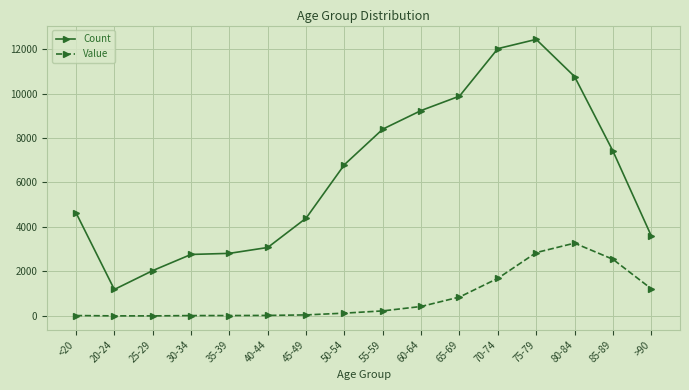

List the series in order of their overall mean, lowest first.

Value, Count